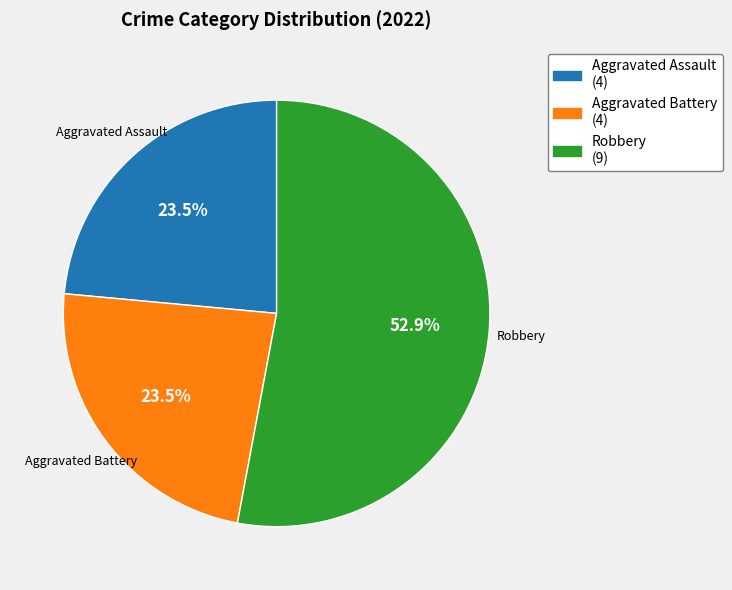

Does Robbery account for over 50% of the chart?

Yes